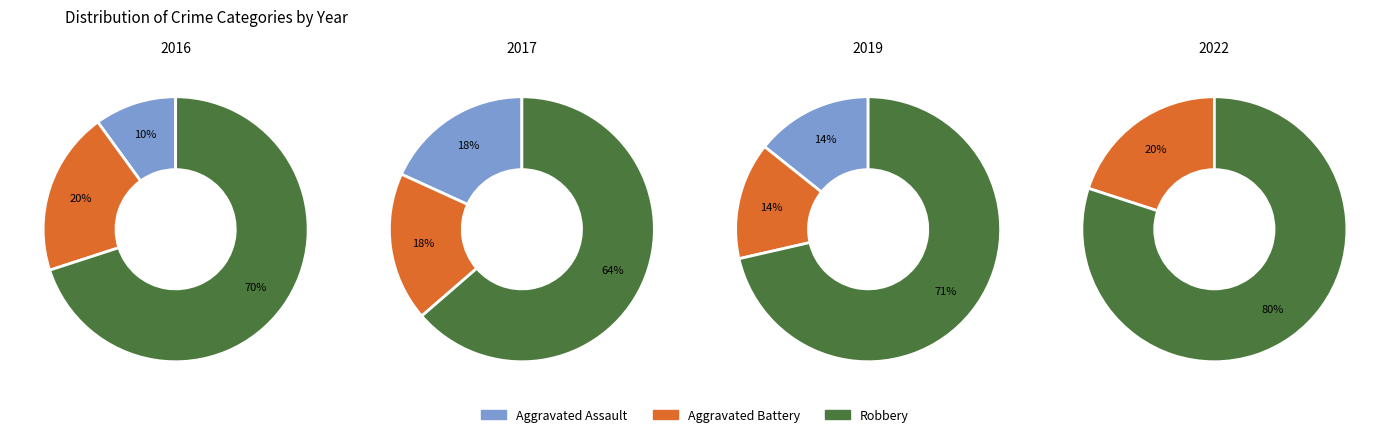

What is the largest slice in the pie chart?

2022